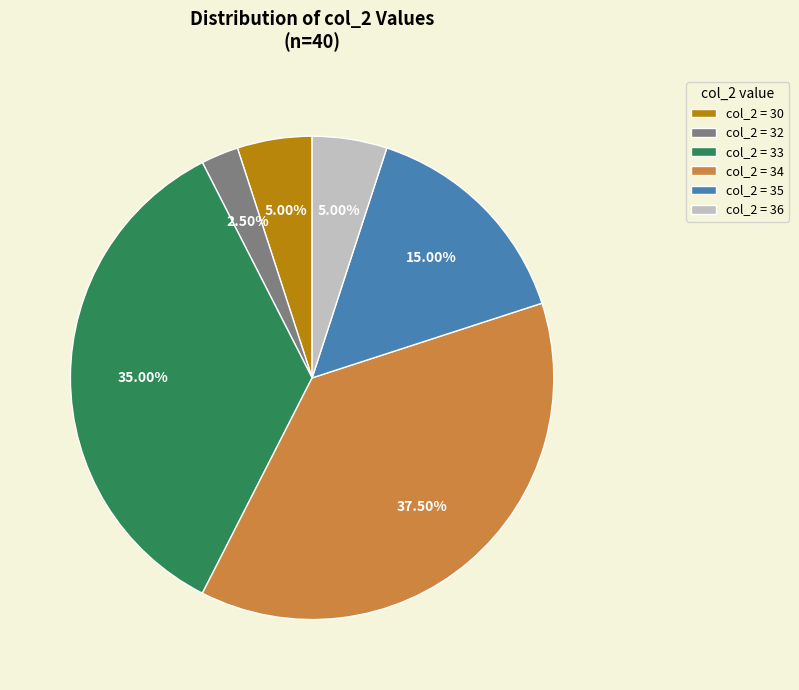

Count the number of slices in the pie.

6